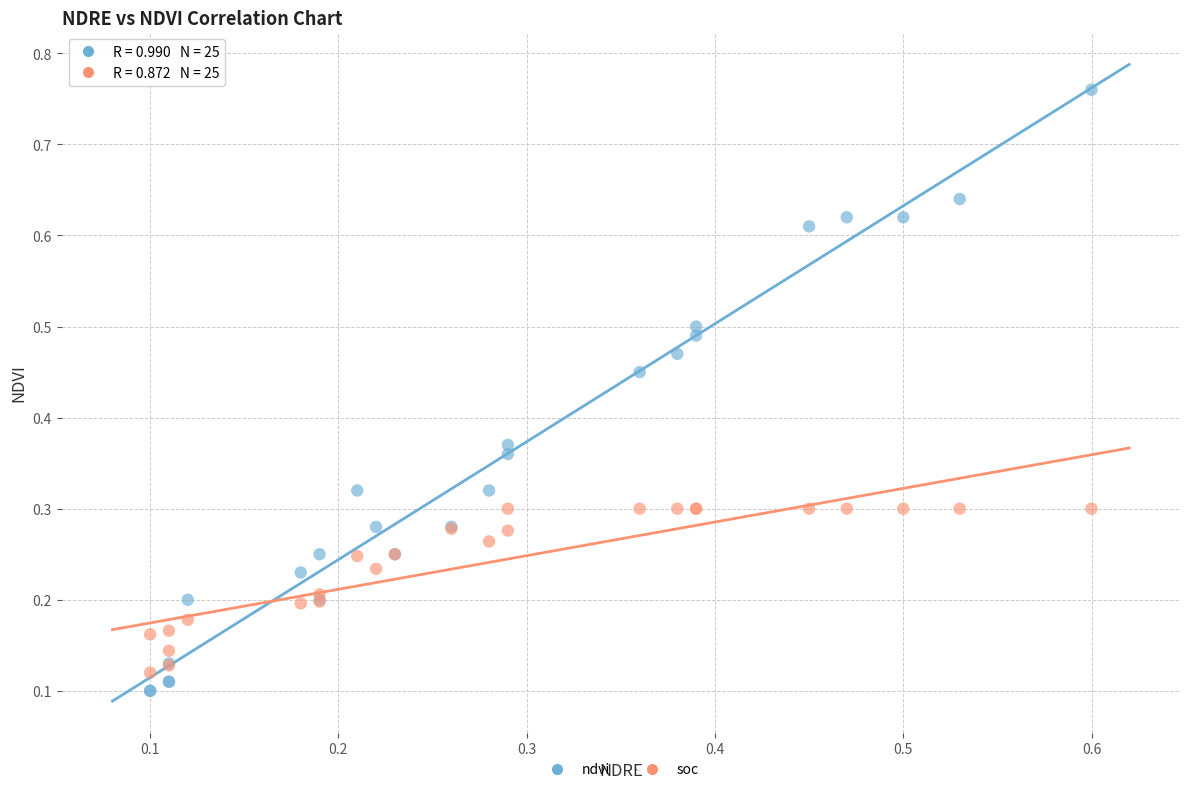

Which series contains the highest Y value?

ndvi